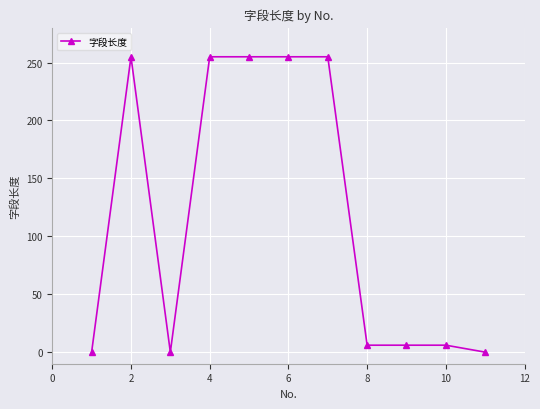

What is the difference between the maximum and minimum values?

255